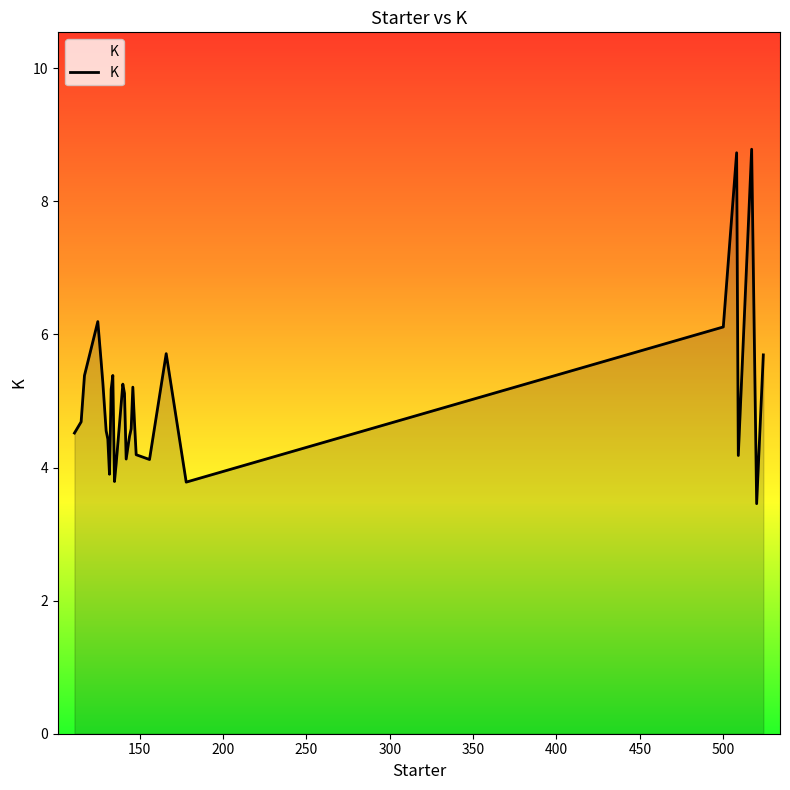

What is the difference between the maximum and minimum values?

5.3